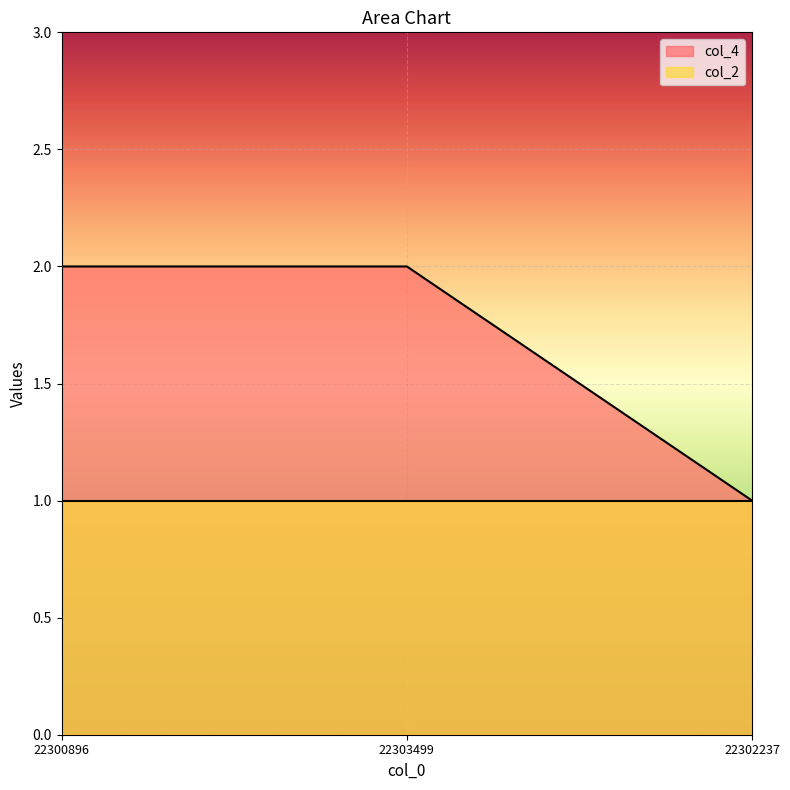

List the labels in order of value, largest first.

22300896, 22303499, 22302237